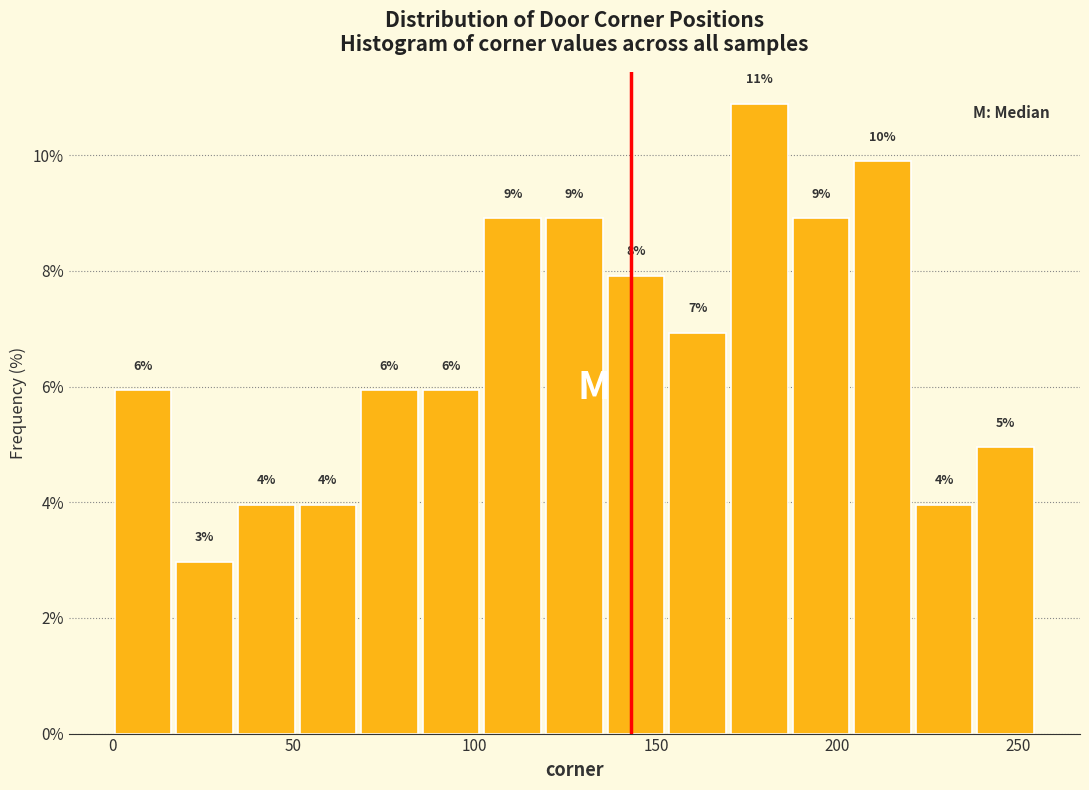

Read against the x-axis, roughly where is the centre of the tallest bar?

180